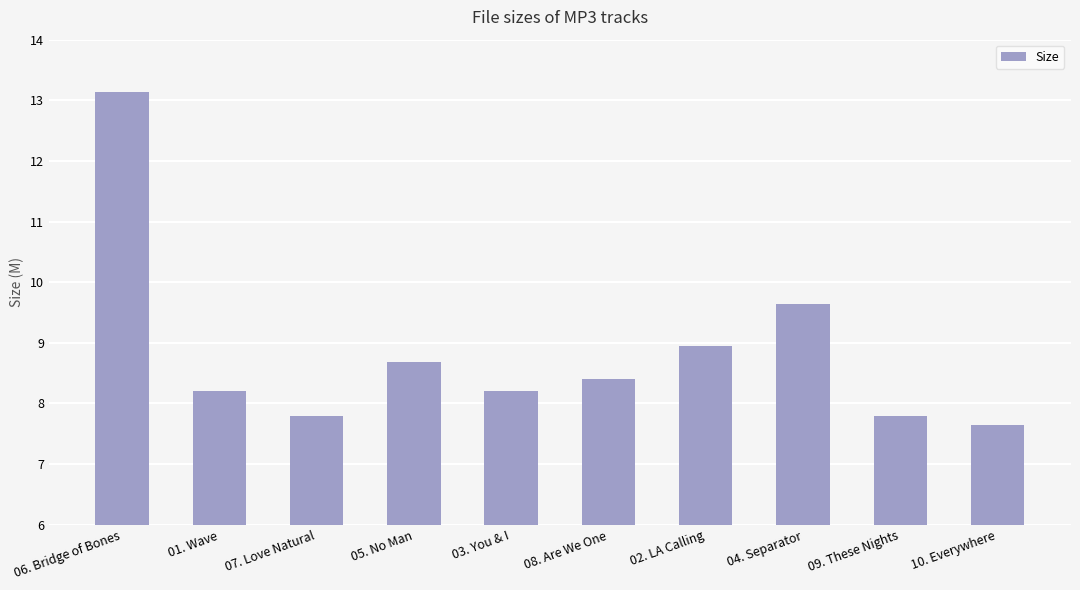

What is the value of the 7th bar from the left?

8.9